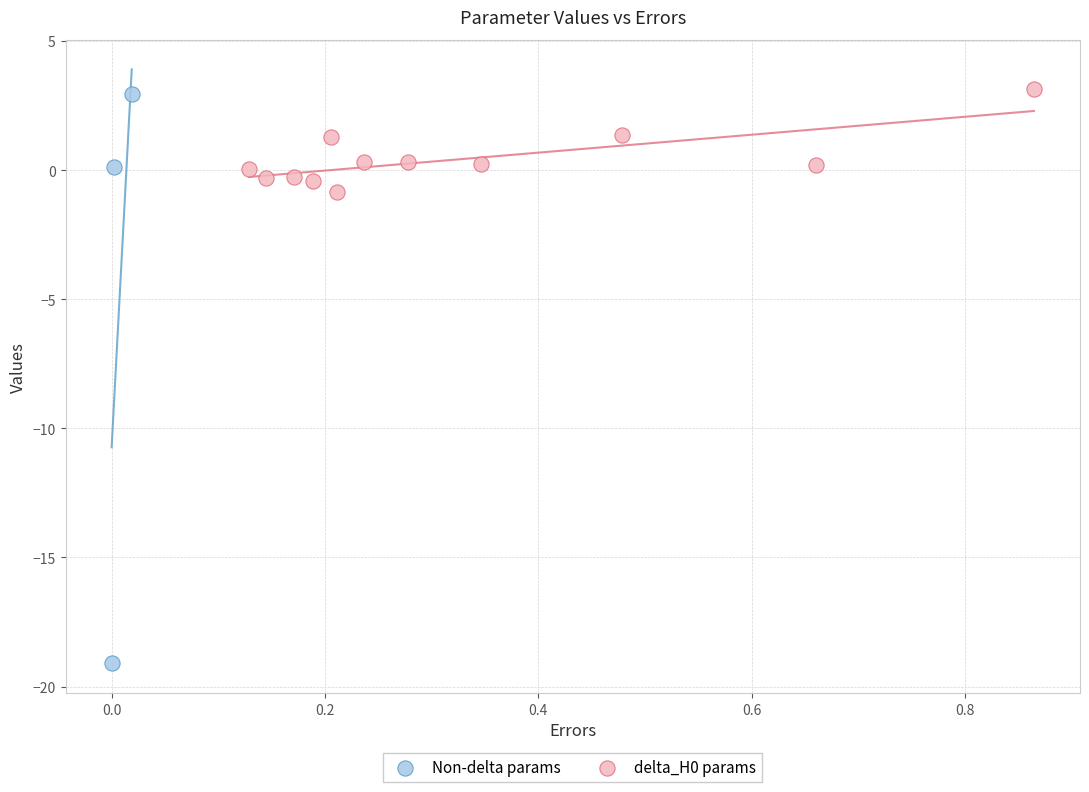

Which series reaches the minimum Y coordinate?

Non-delta params